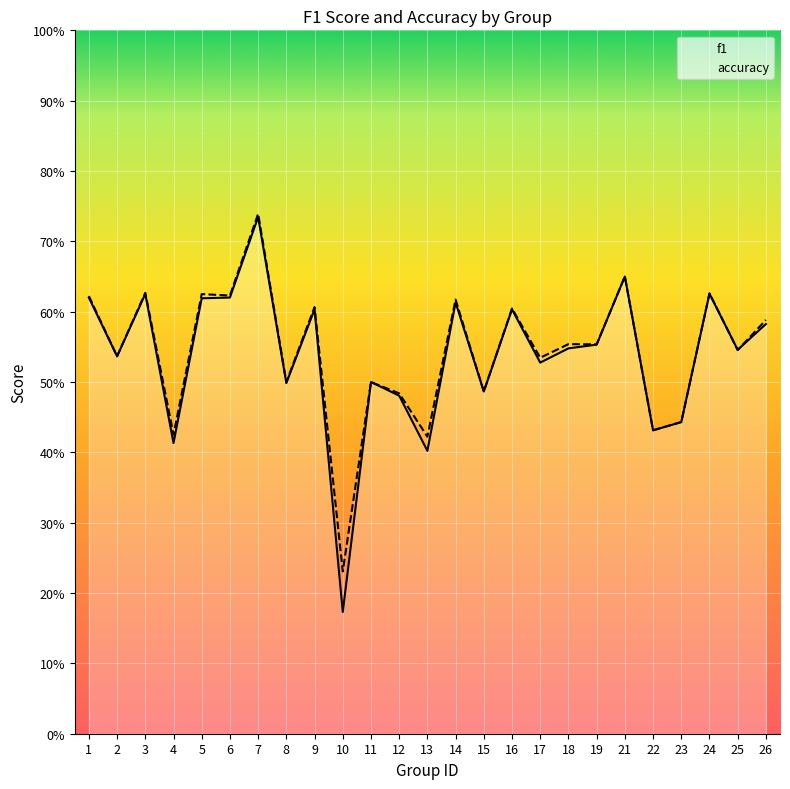

Count the accuracy values in the range 0 to 1.

25